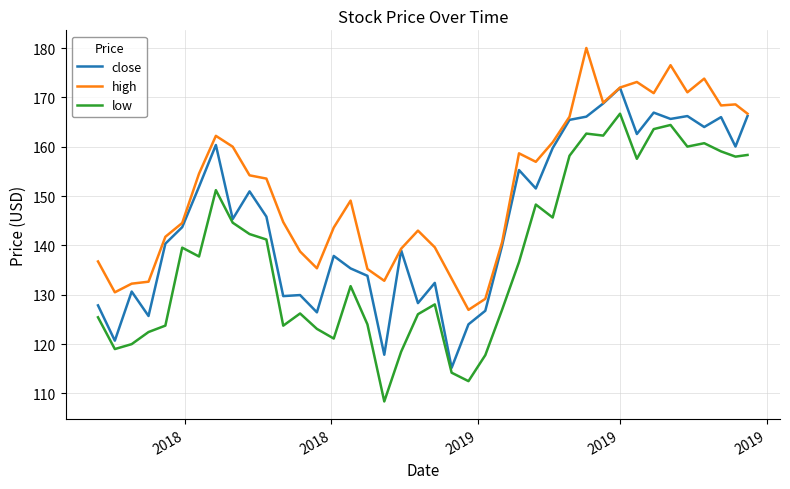

What is the greatest value displayed?

180.0